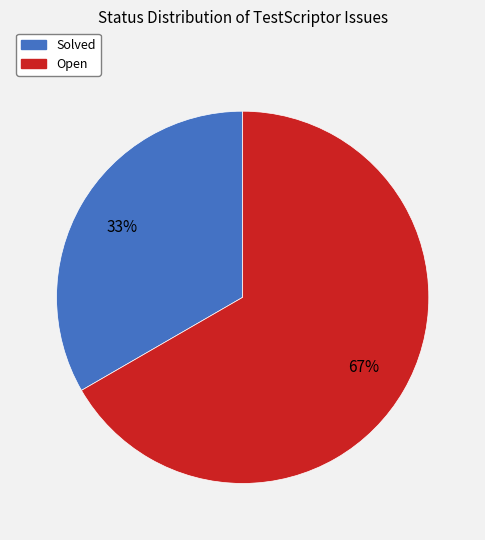

True or false: Open accounts for 72% of the total.

False